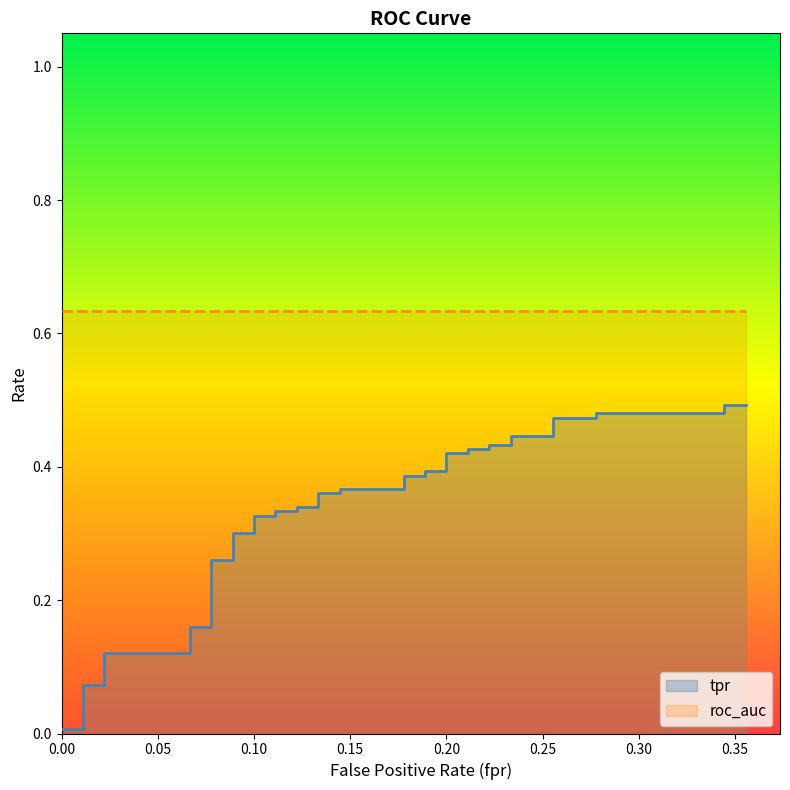

What is the average value?

0.3